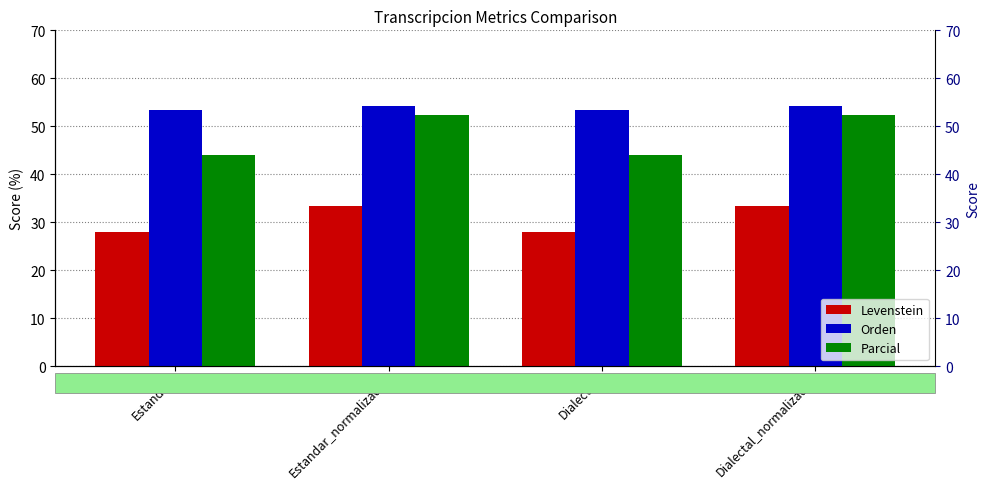

The value of Parcial at Estandar_normalizada is 74.4. True or false?

False